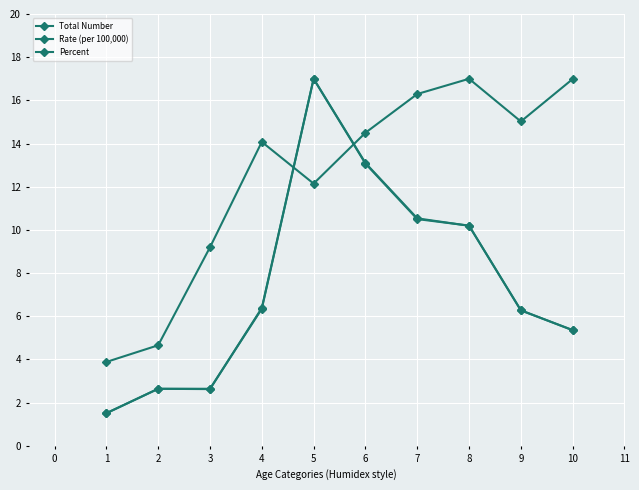

How many lines are shown in the chart?

3